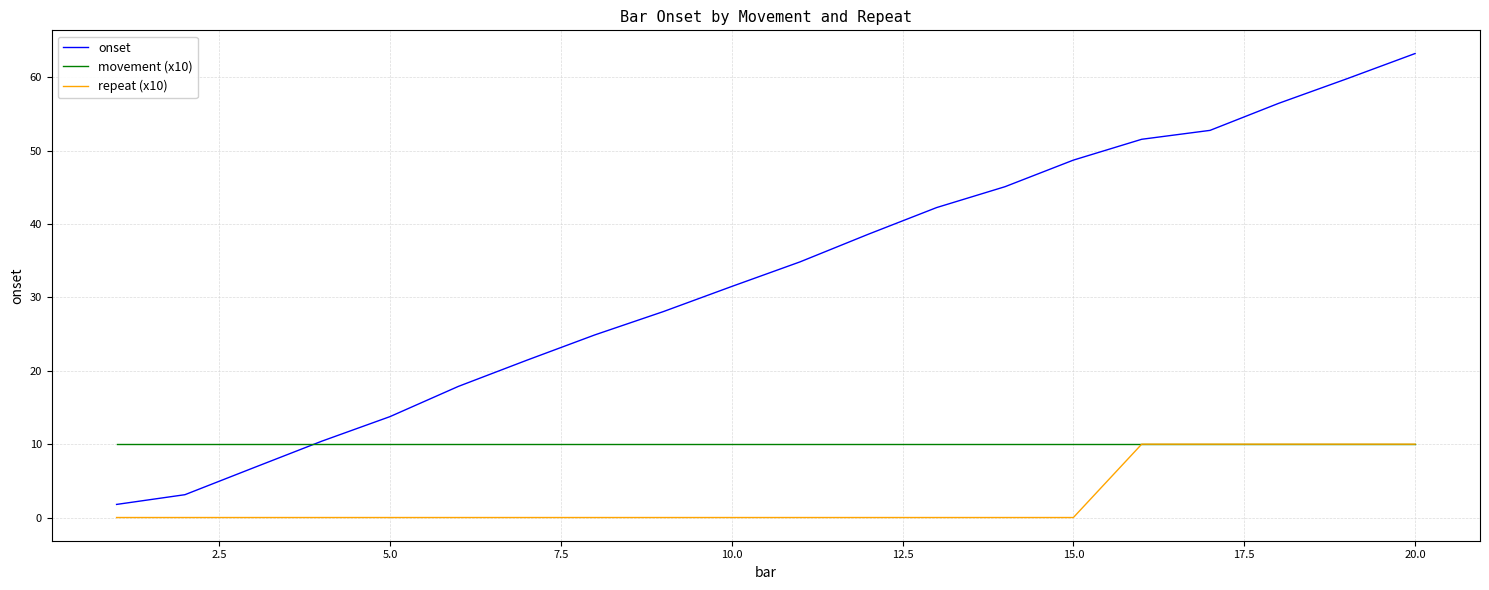

Rank the series by their average value, from lowest to highest.

repeat (x10), movement (x10), onset